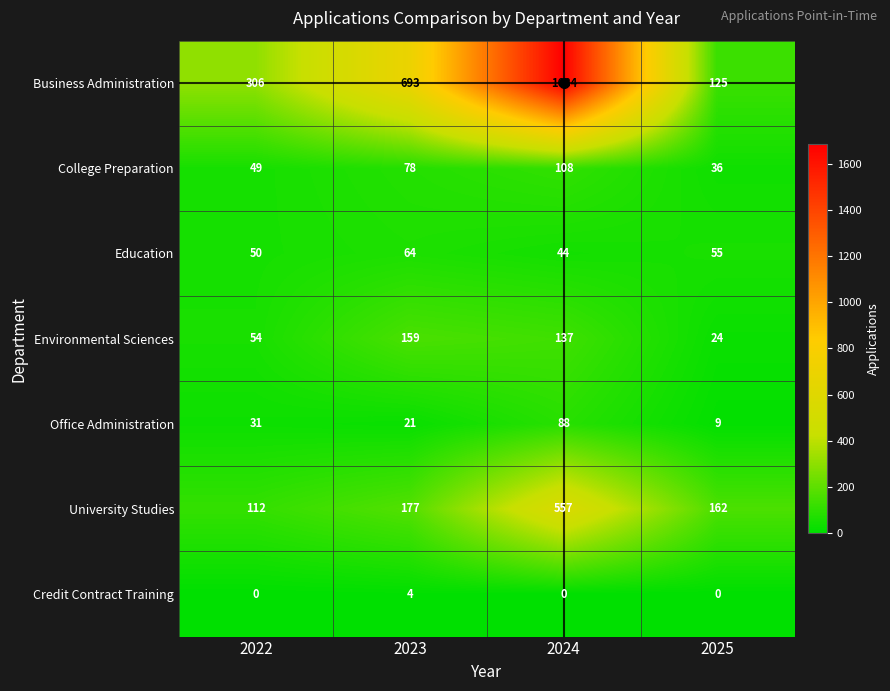

List the labels in order of Environmental Sciences value, smallest first.

2025, 2022, 2024, 2023